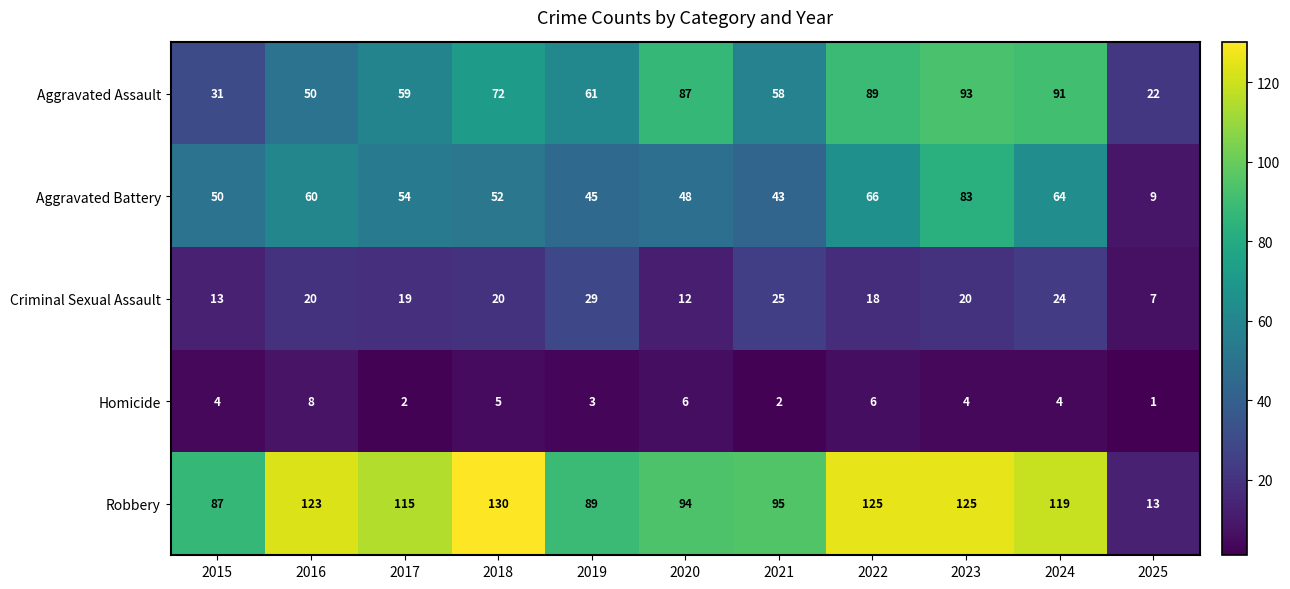

At how many categories does at least one series exceed 101?

6